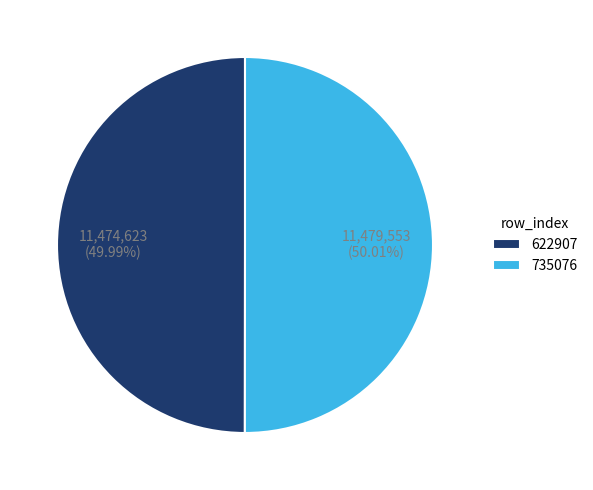

What is the ratio of the value at 735076 to the value at 622907?

1.0